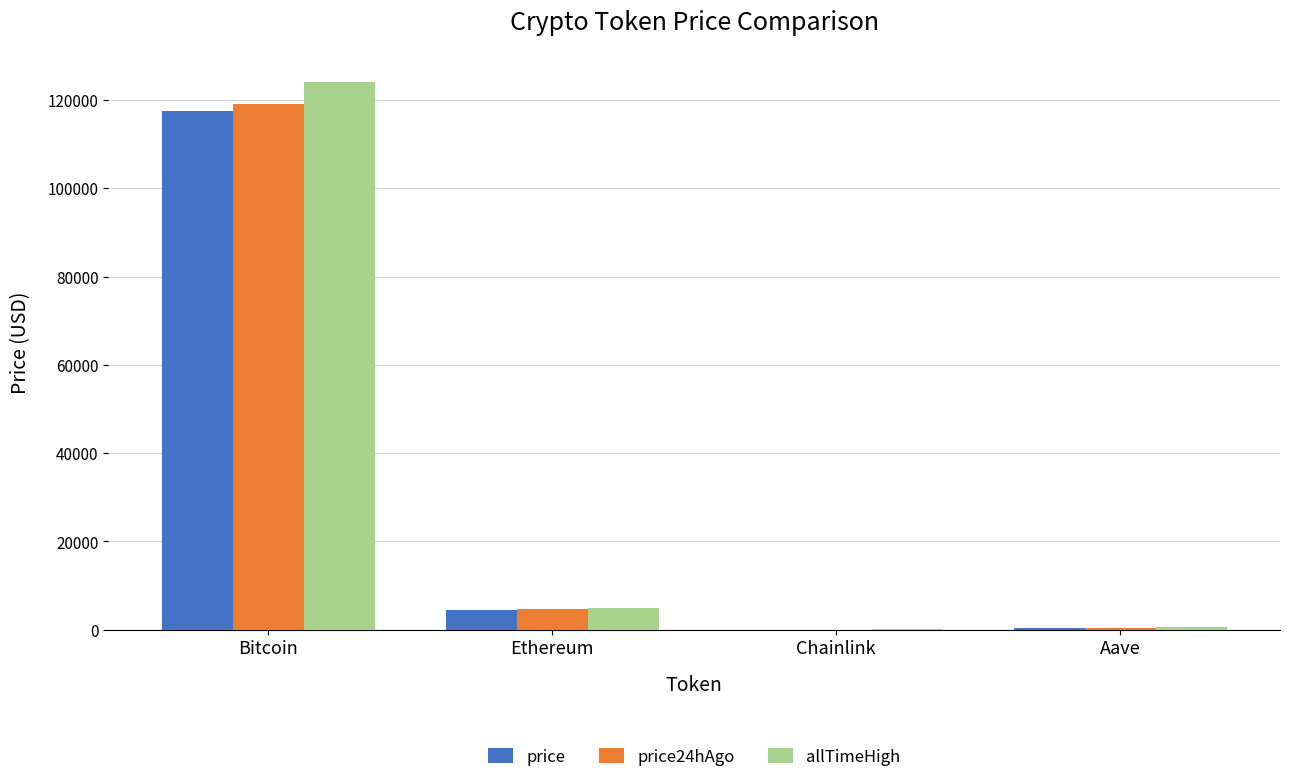

What is the sum of all price24hAgo values?

124122.1